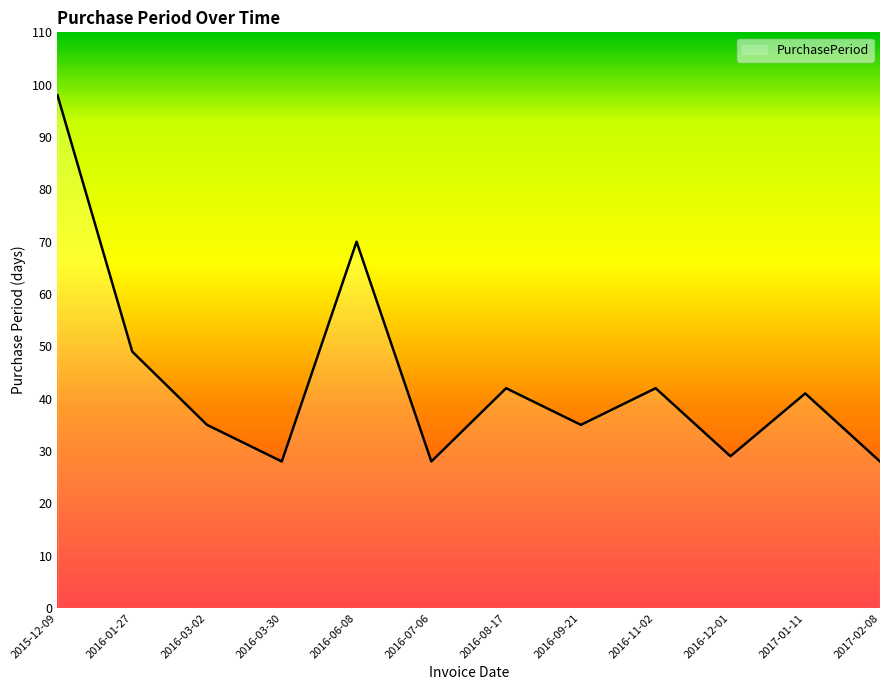

What is the greatest value displayed?

98